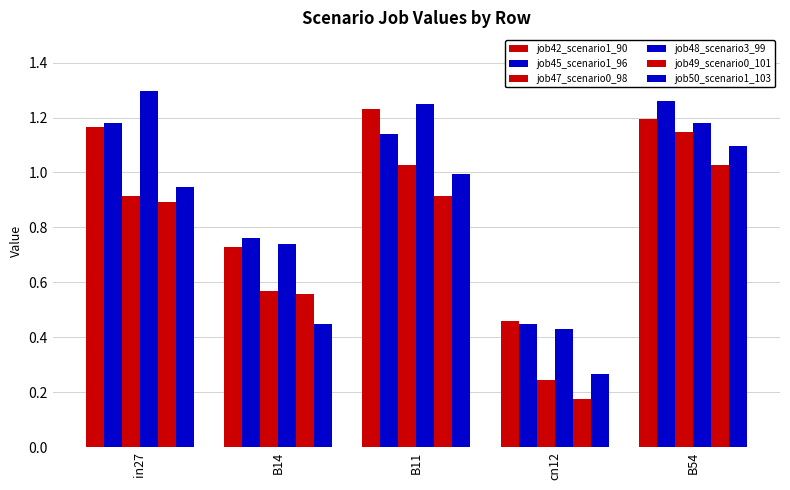

What is the value of the job50_scenario1_103 bar at the 3rd from the left?

1.0